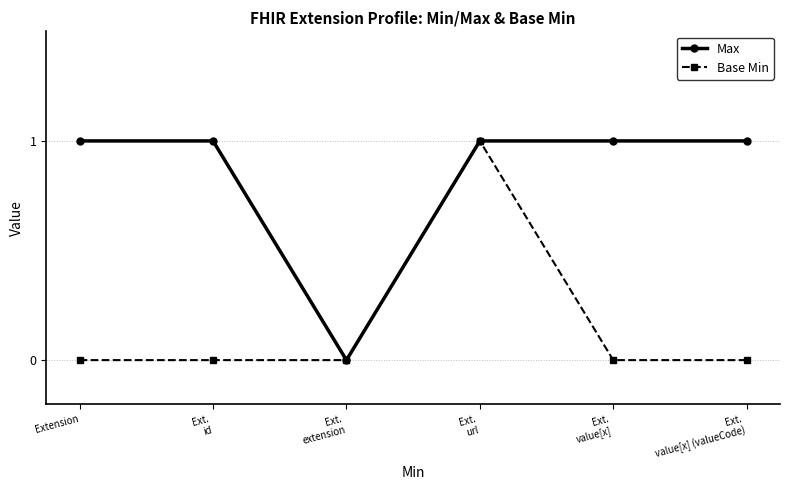

What is the difference between the maximum and minimum values in the Max series?

1